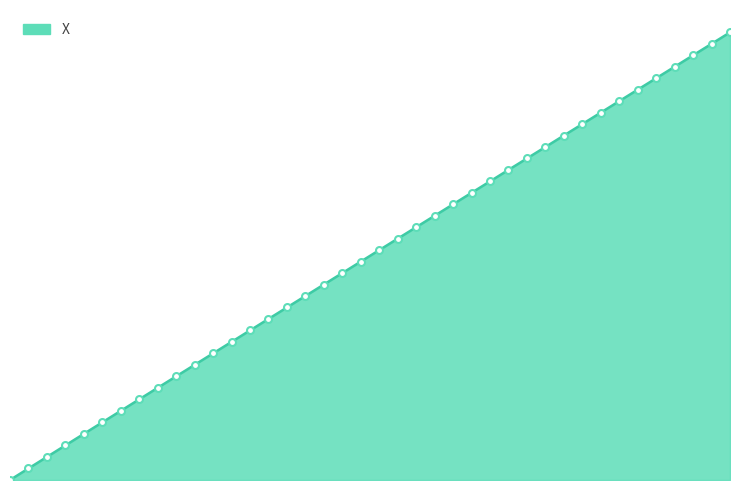

Does the chart display data point markers on the line(s)?

No